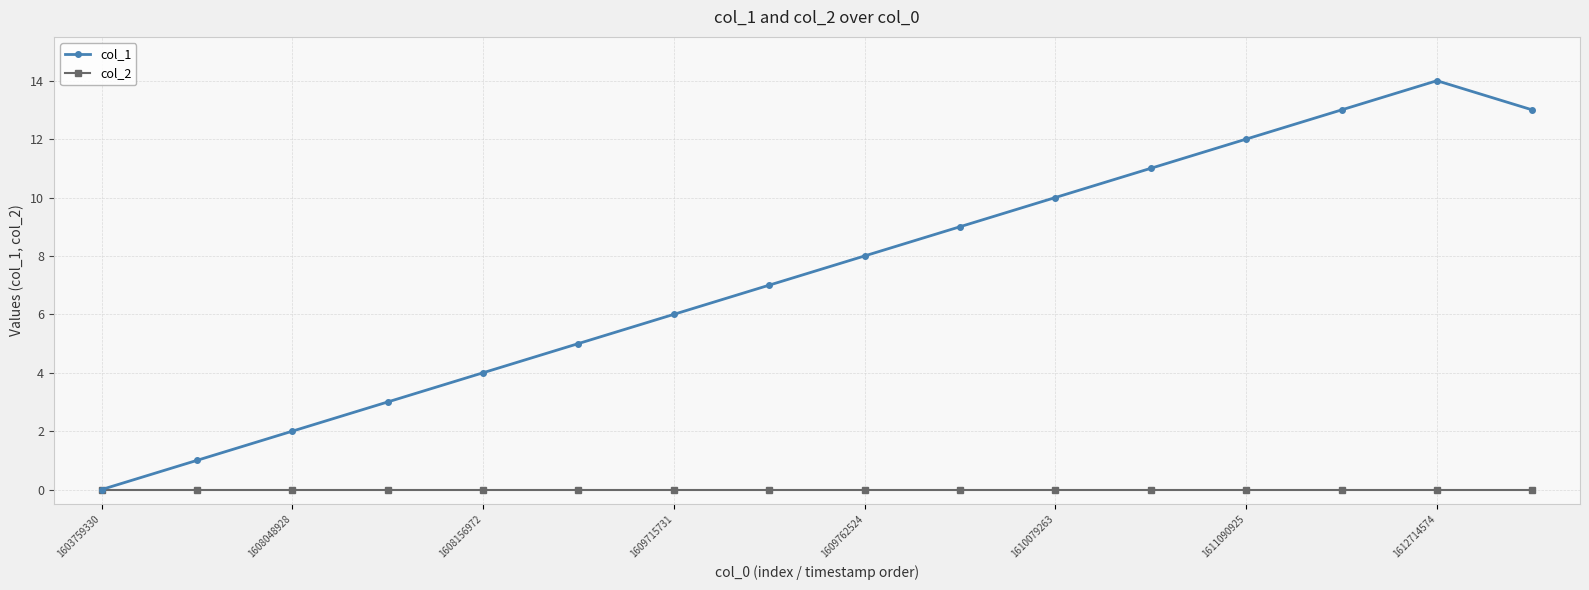

Which series has the largest range (max minus min)?

col_1